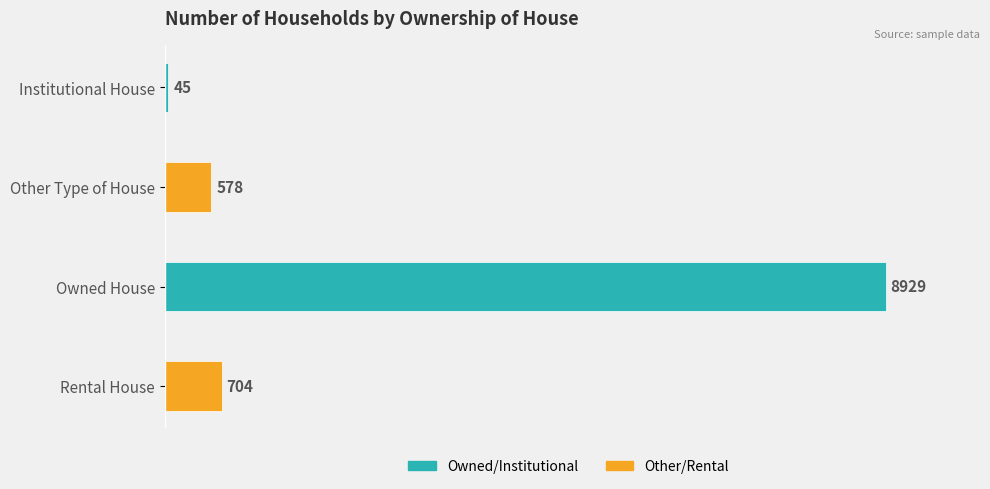

What is the label of the 2nd bar from the top?

Other Type of House